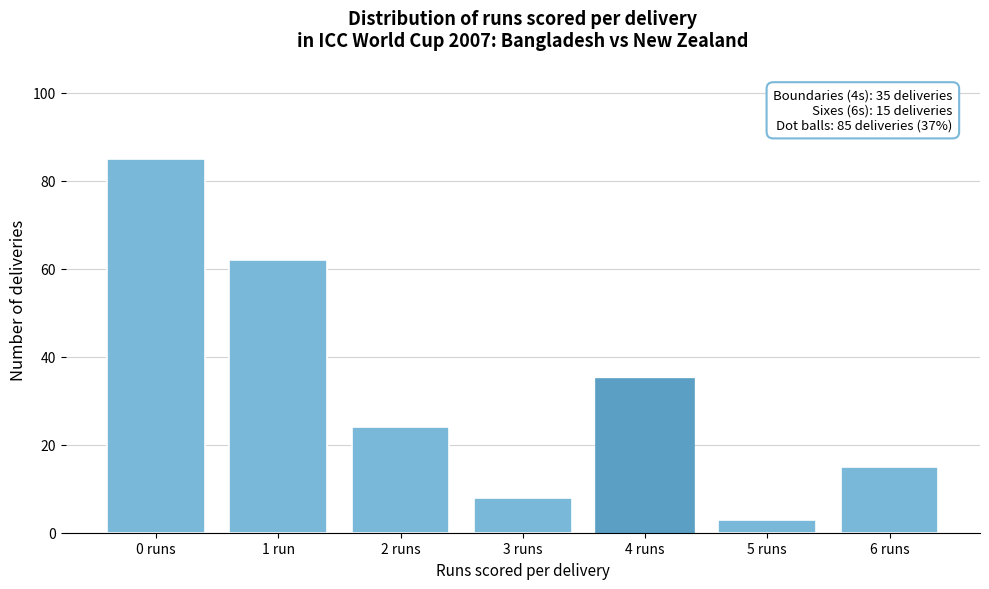

Reading left to right, list all the values displayed in this chart.

85	62	24	8	35	3	15